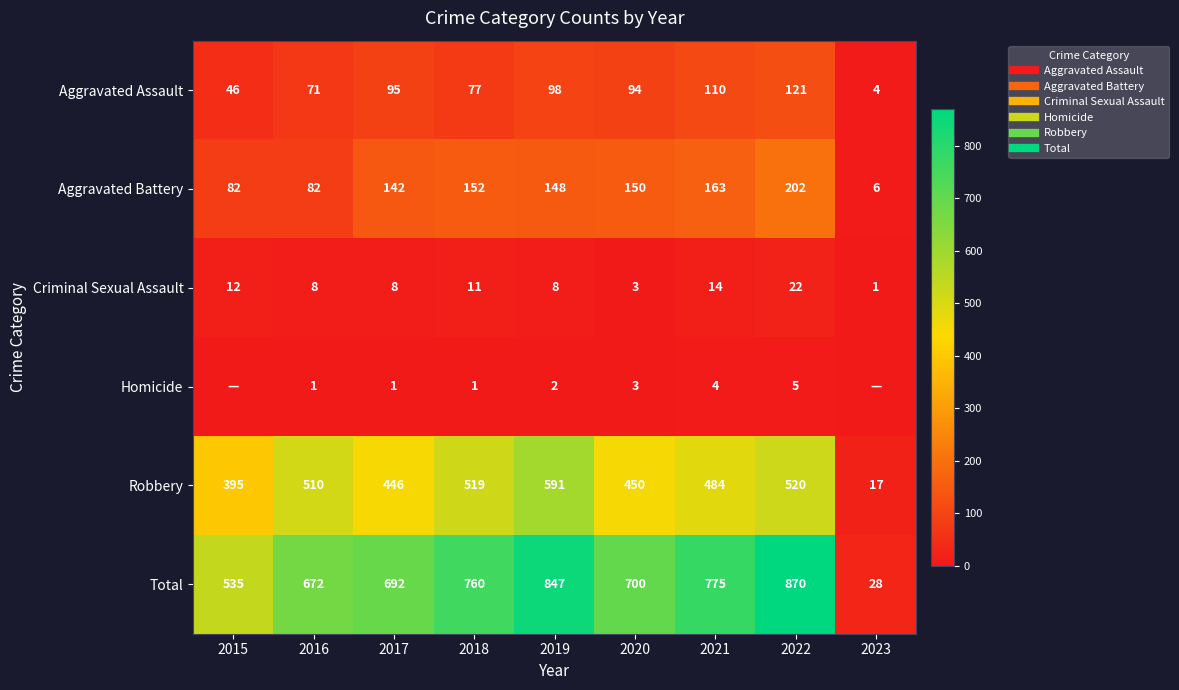

What is the spread (max minus min) of values at 2016?

671